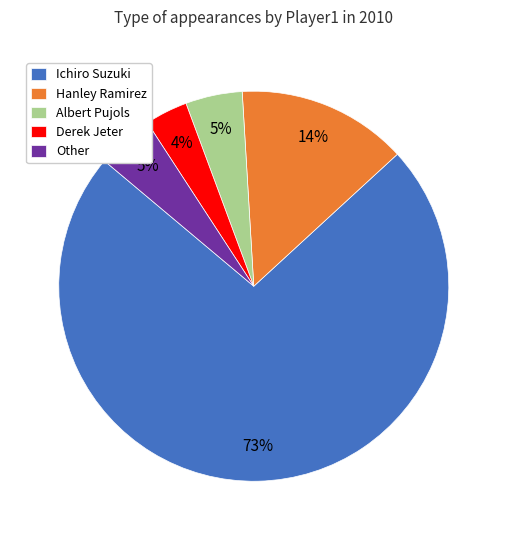

Is the sum of Ichiro Suzuki and Other greater than half?

Yes